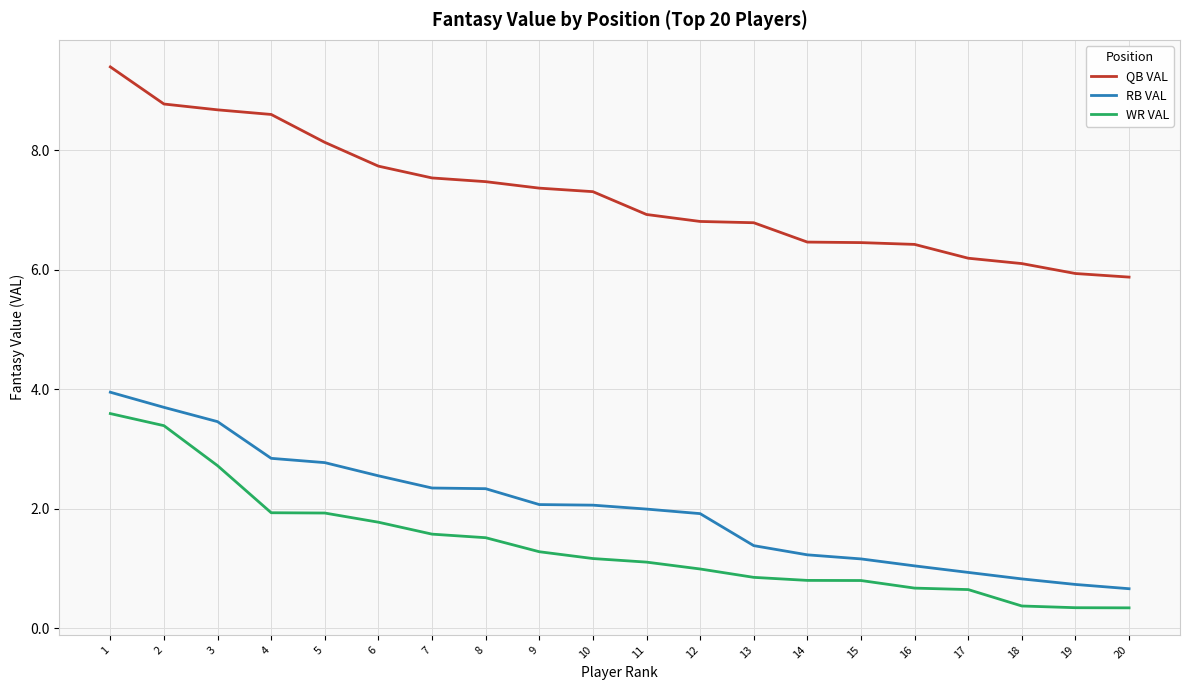

What is the difference between the maximum and minimum values in the WR VAL series?

3.3